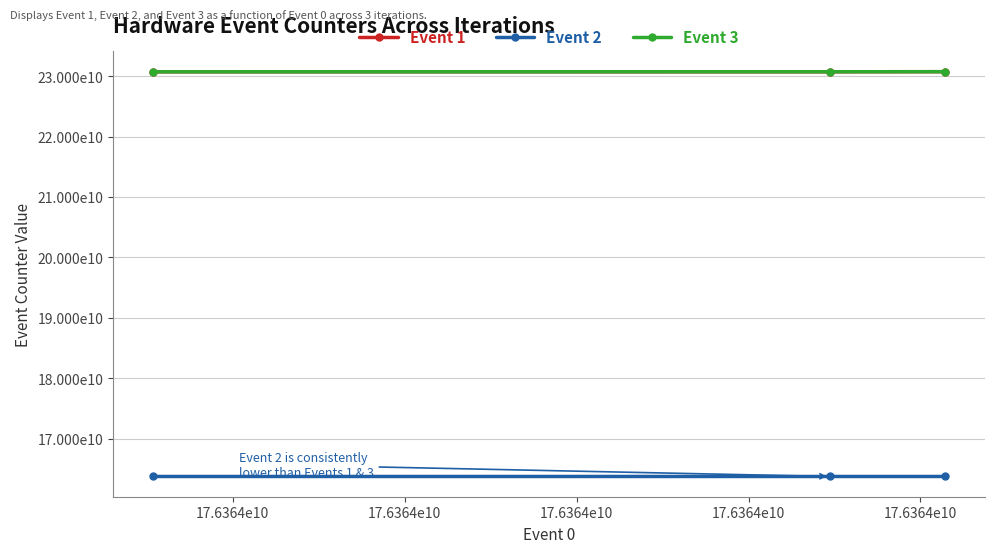

Which series has the largest range (max minus min)?

Event 1